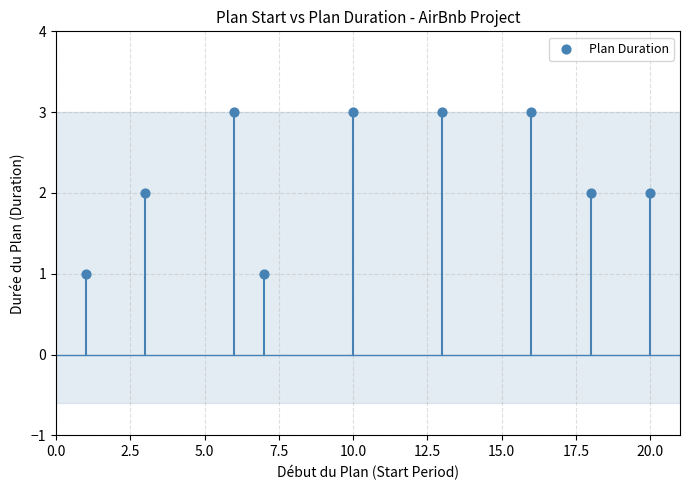

List the coordinates of all points as (X, Y) pairs, reading left to right.

(1, 1)  (3, 2)  (6, 3)  (7, 1)  (10, 3)  (13, 3)  (16, 3)  (18, 2)  (20, 2)